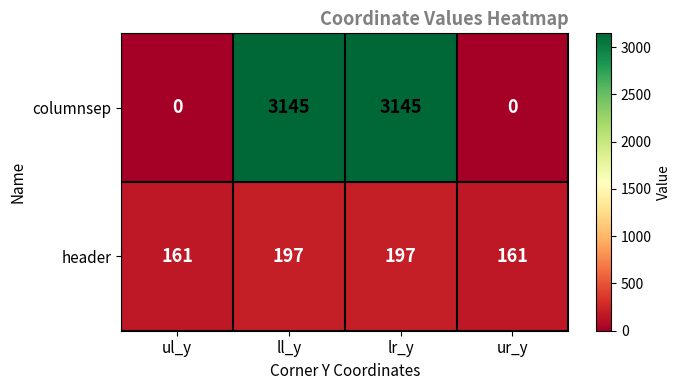

Reading left to right, transcribe all the data shown in this chart.

columnsep: 0	3145	3145	0
header: 161	197	197	161